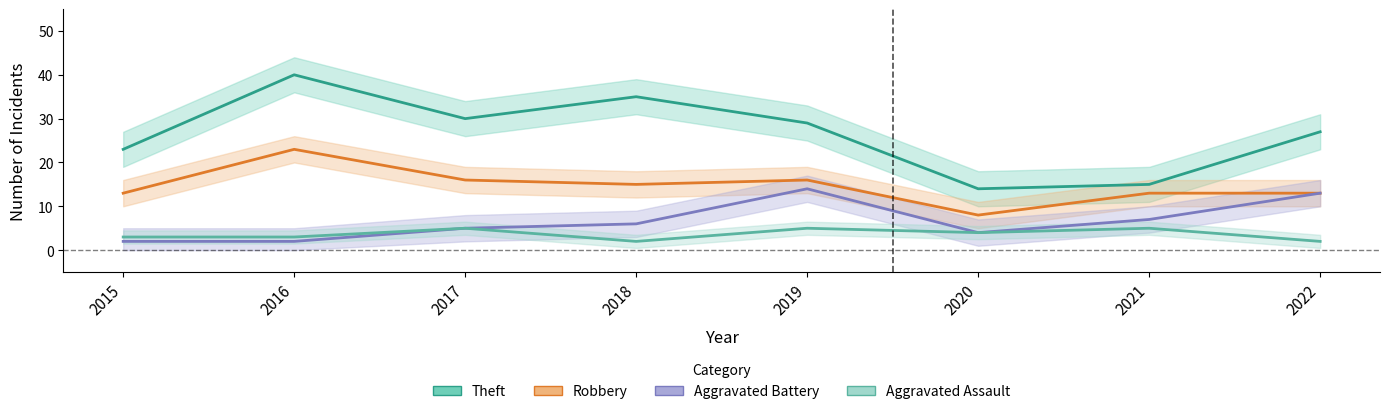

At 2015, list the series in order from smallest to largest.

Aggravated Battery, Aggravated Assault, Robbery, Theft